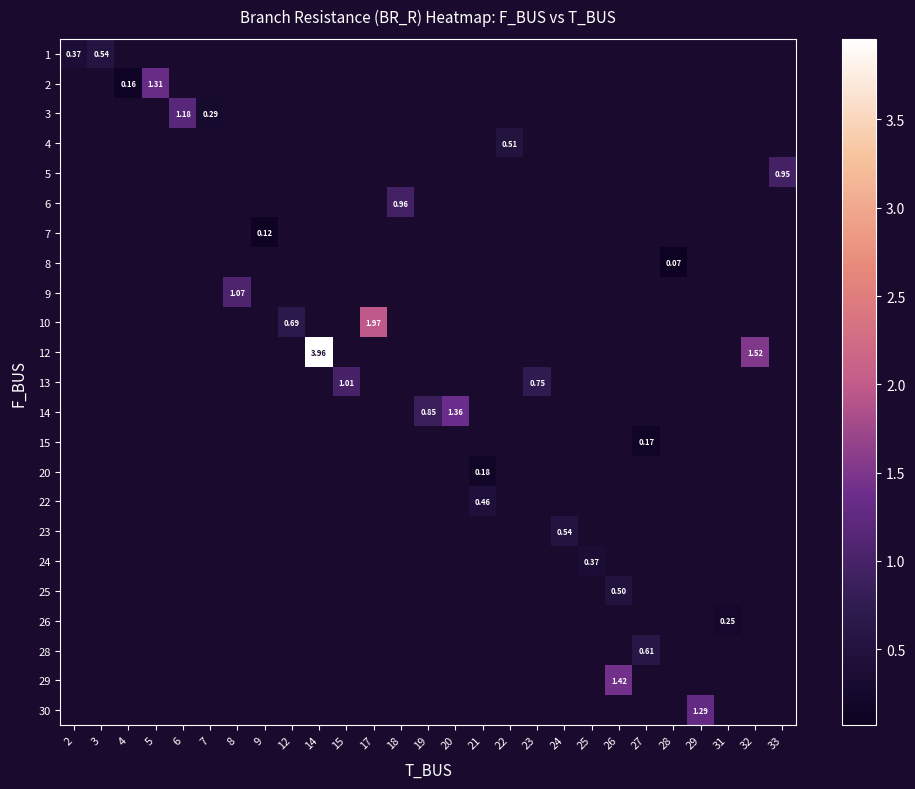

Which has a higher value, 20 or 9?

9